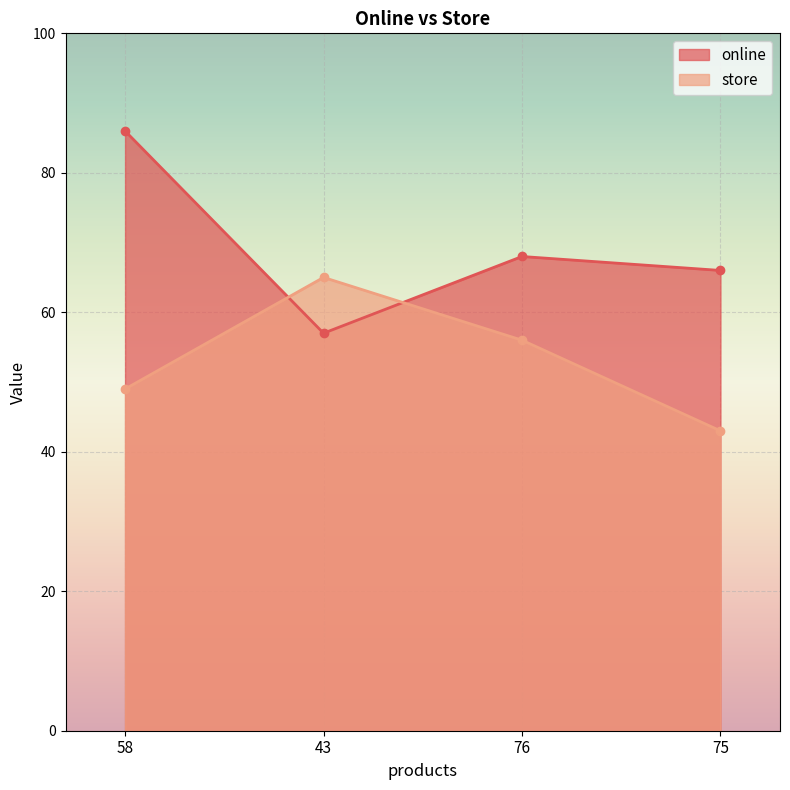

Where is store nearest to the value 54?

76